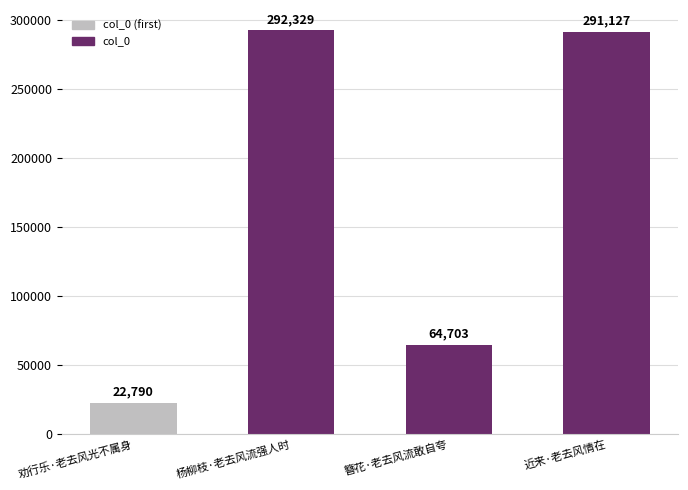

Reading left to right, extract all data points from this chart.

劝行乐·老去风光不属身=22790	杨柳枝·老去风流强人时=292329	簪花·老去风流敢自夸=64703	近来·老去风情在=291127